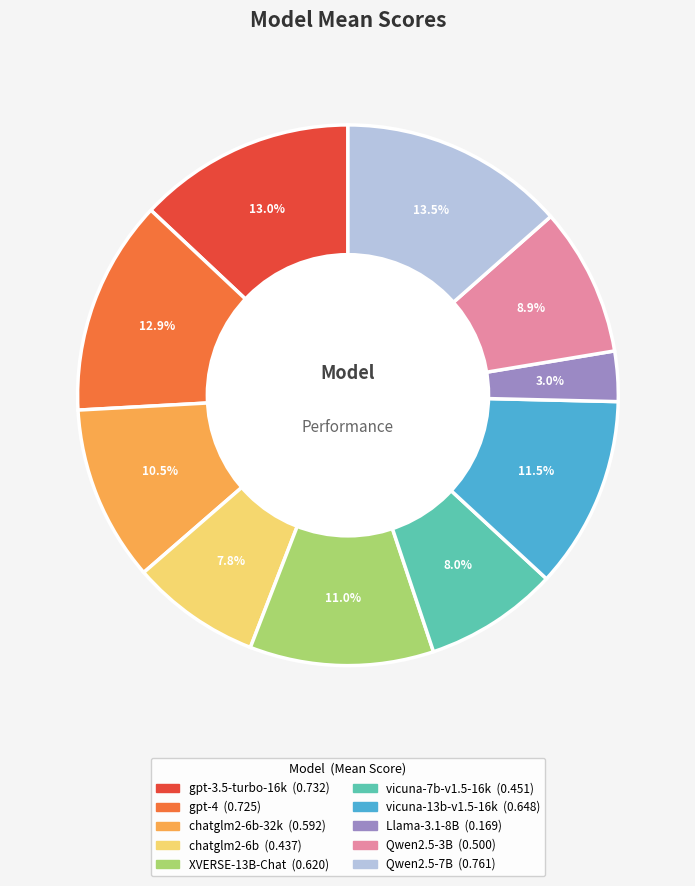

Does any single category account for the majority?

No